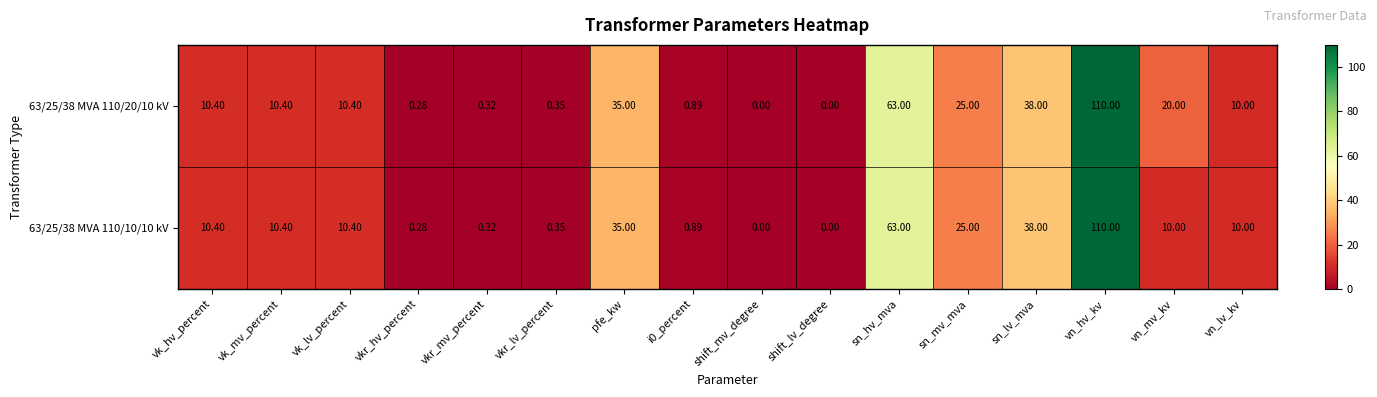

Count the number of data series in this chart.

2